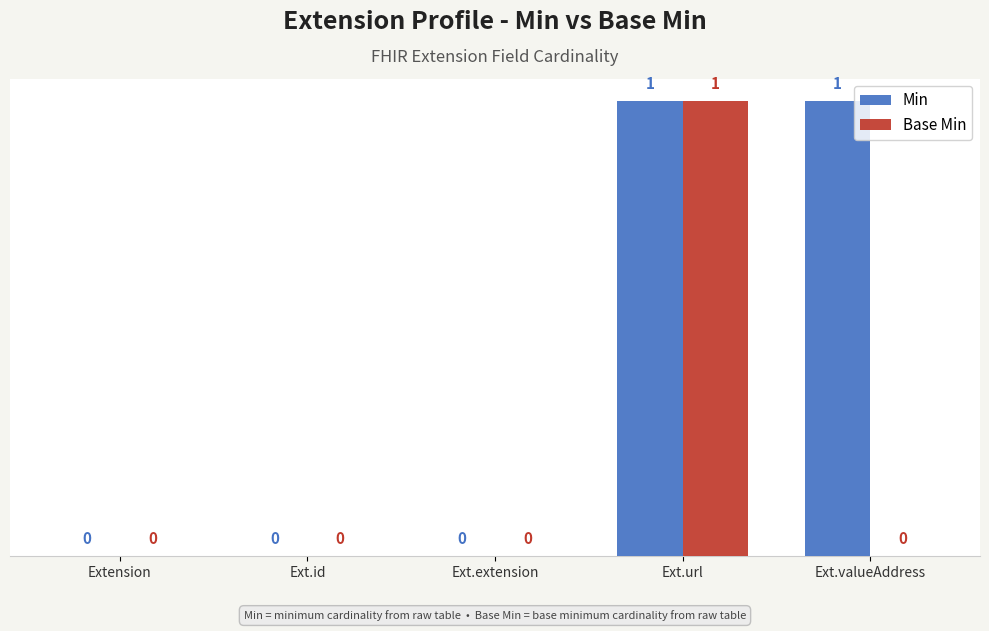

How many Min values are between 0 and 1?

5